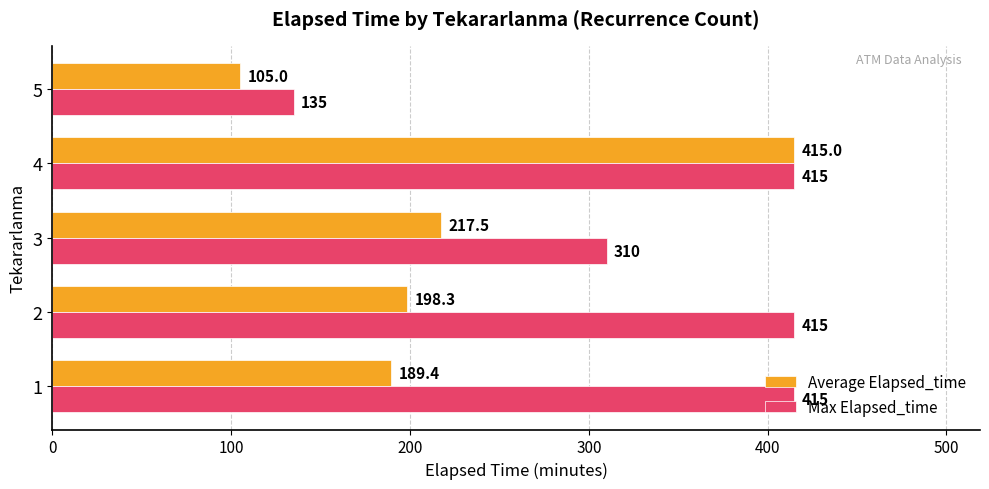

What is the minimum value for Average Elapsed_time?

105.0